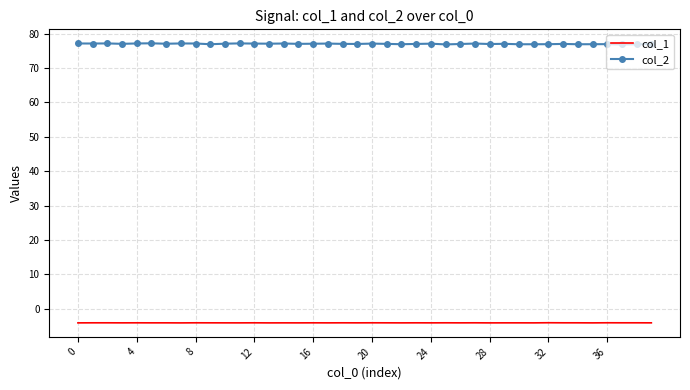

Which series has the widest spread of values?

col_2